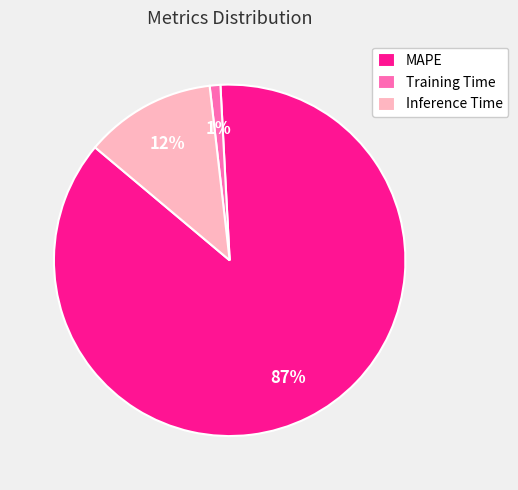

Which category has the biggest portion of the pie?

MAPE